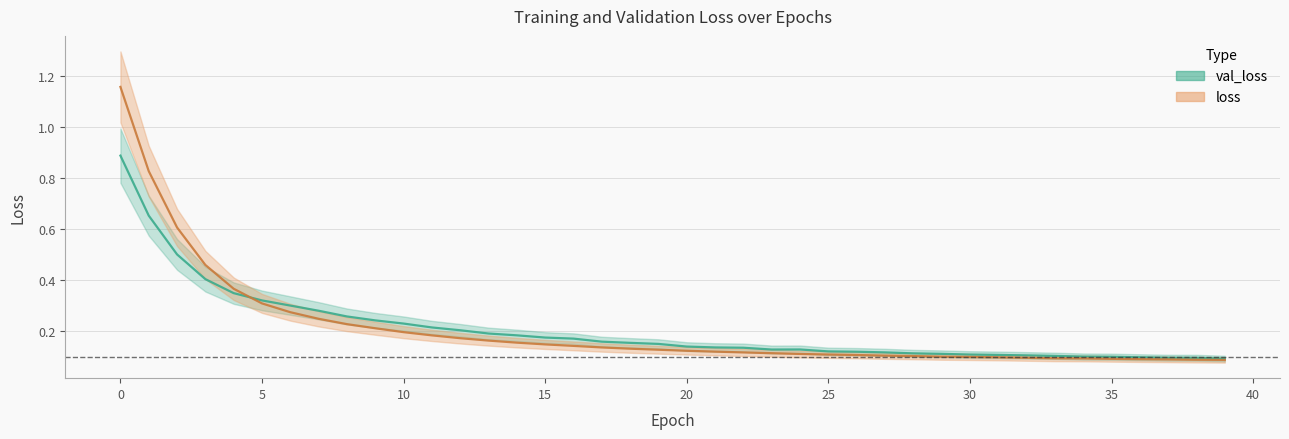

What are all the series names shown in the legend?

val_loss, loss